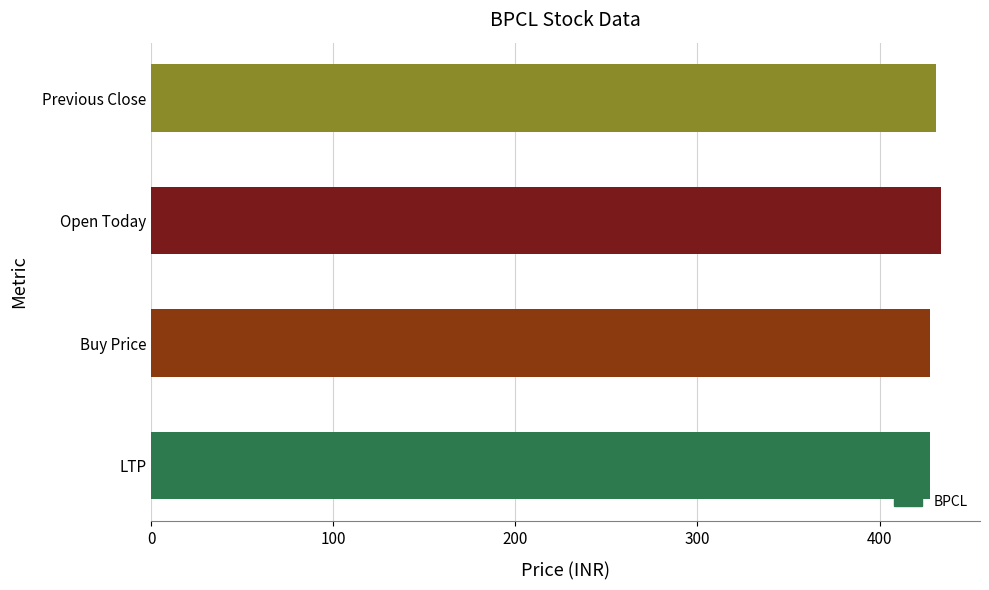

What is the smallest value displayed?

427.7